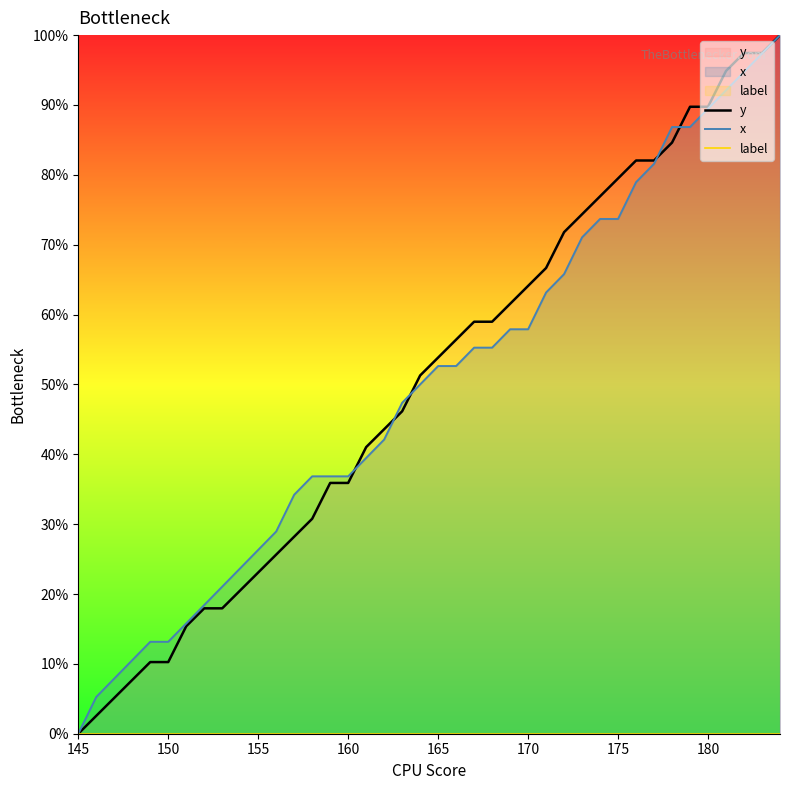

At how many categories does at least one series exceed 4?

39